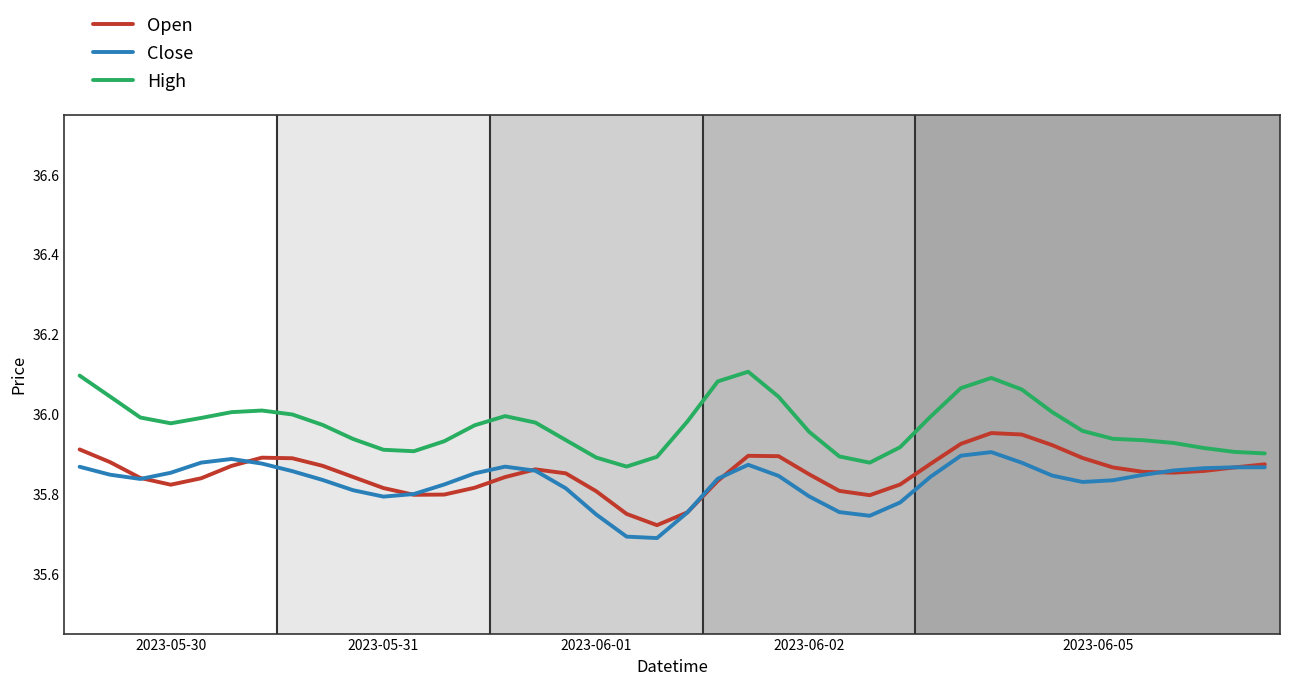

Which series has the largest total across all categories?

High